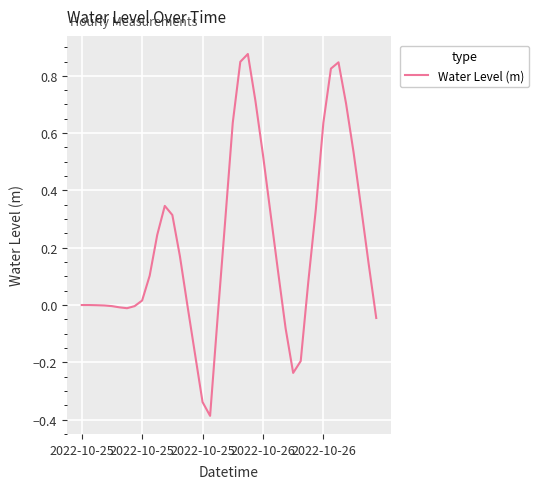

Is this an area chart (filled region under the line)?

No